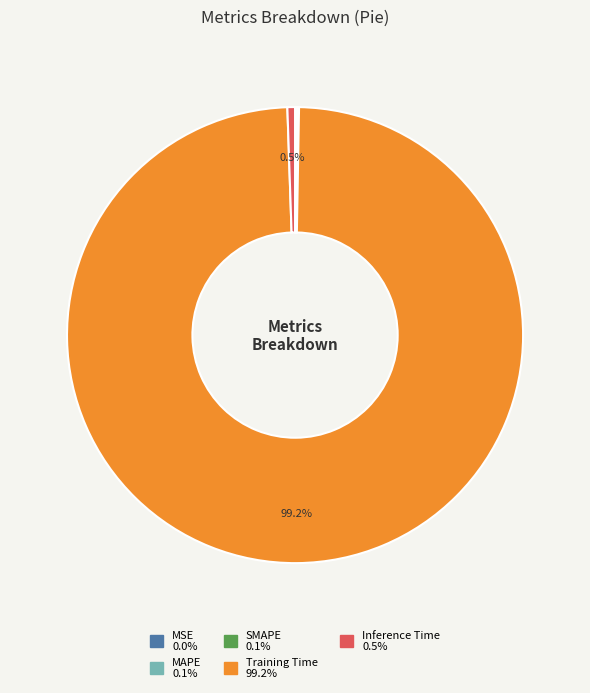

How much of the chart is everything except Inference Time?

99.5%